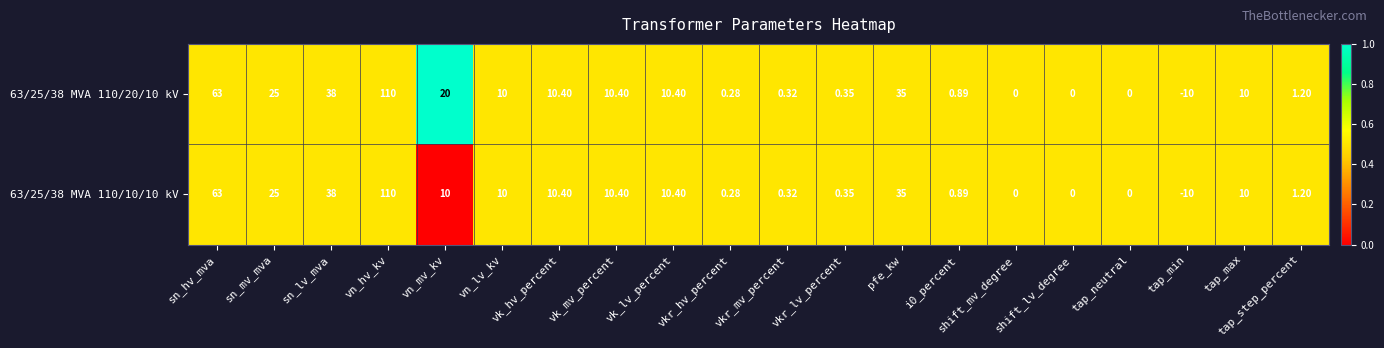

What is the total value across all series at tap_max?

20.0